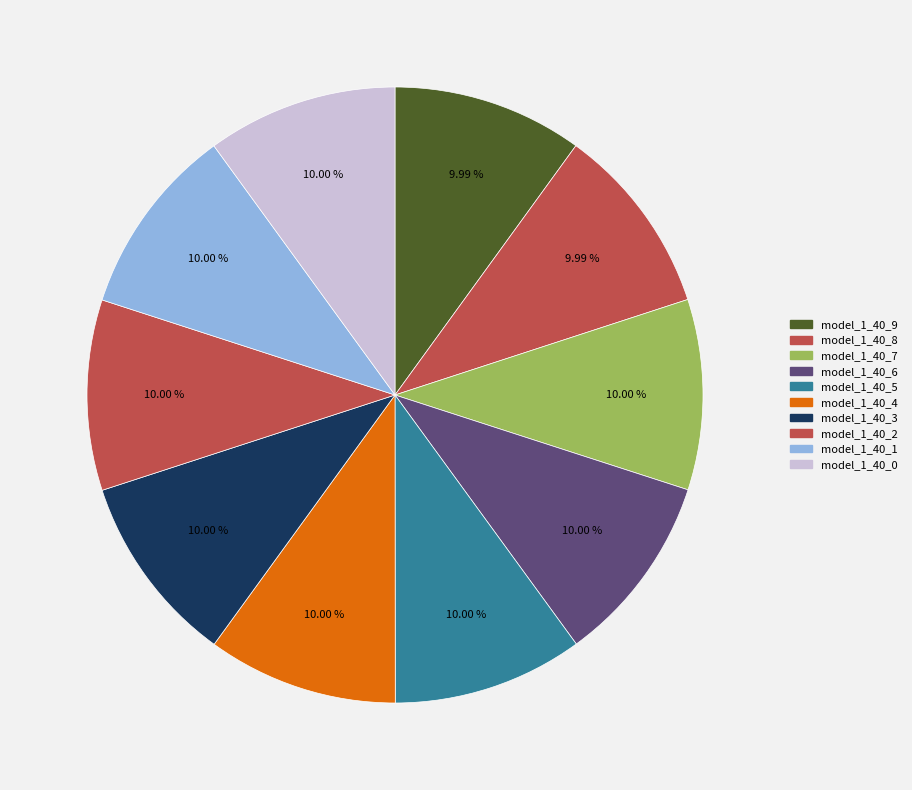

What is the largest slice in the pie chart?

model_1_40_4